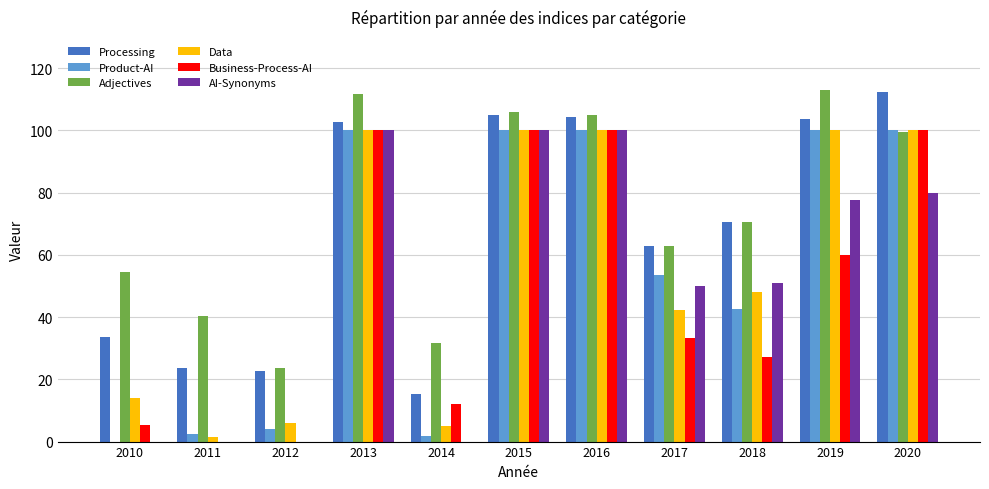

What is the total value across all series at 2012?

56.3